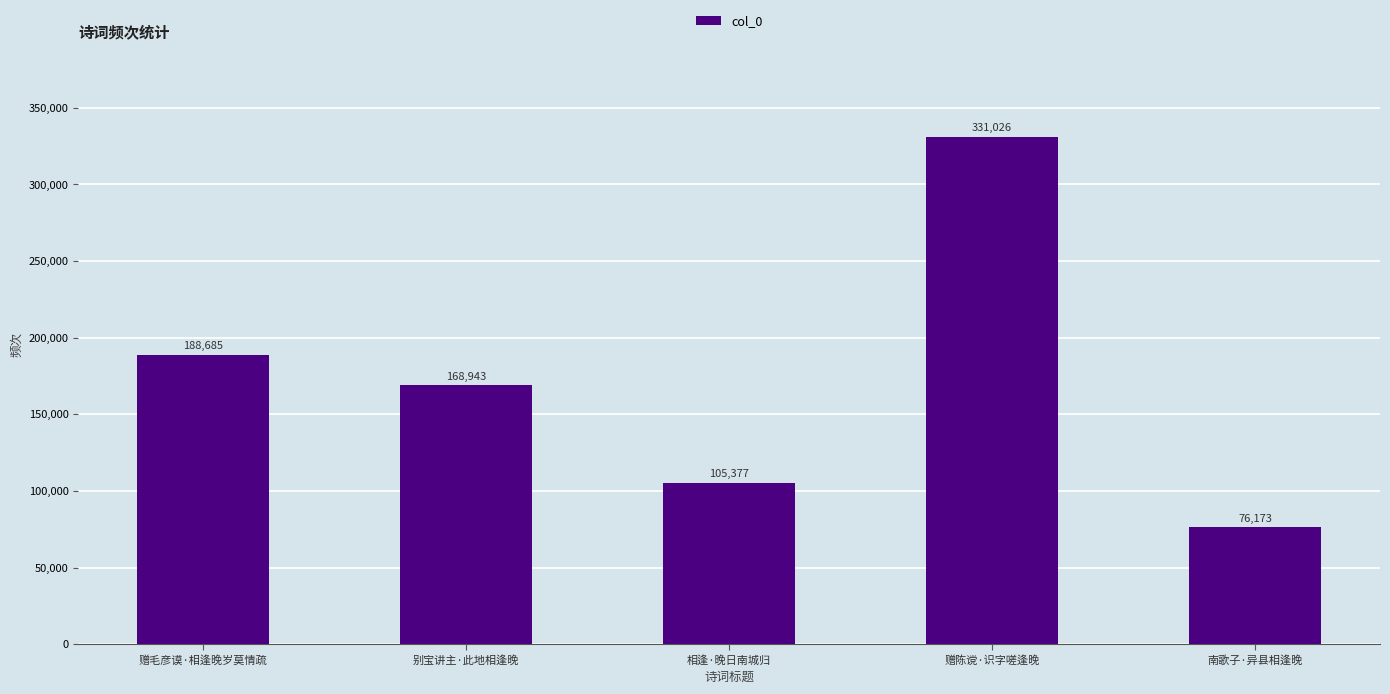

Which label corresponds to the smallest value in the chart?

南歌子·异县相逢晚